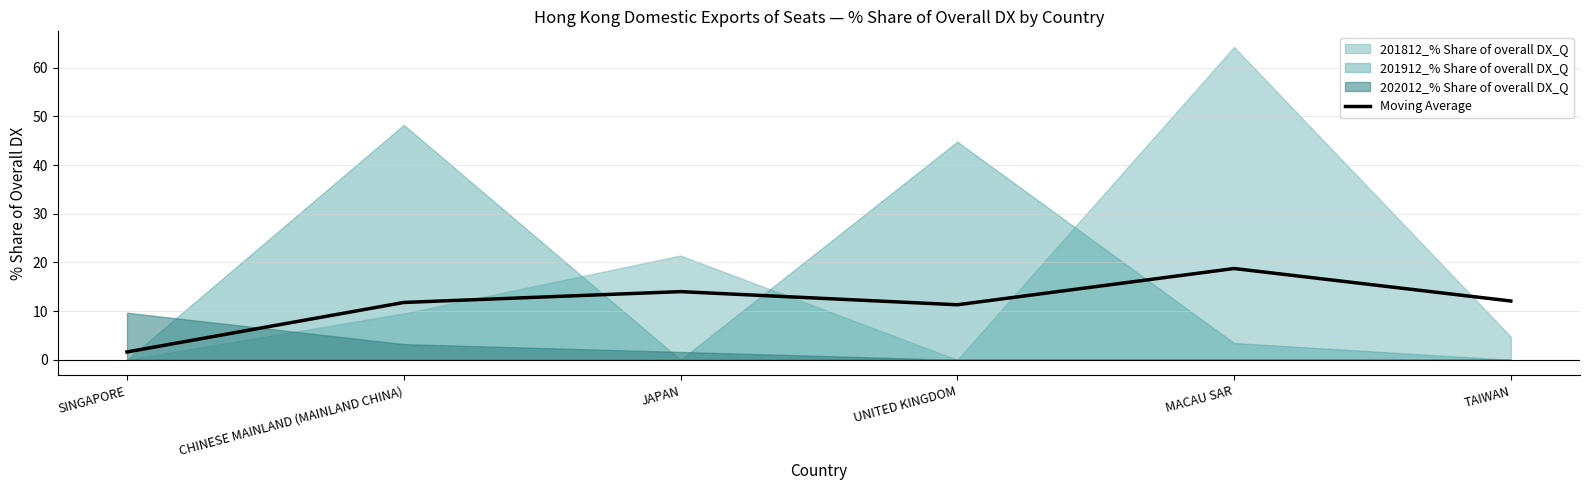

The value at CHINESE MAINLAND (MAINLAND CHINA) is 11.8. True or false?

True